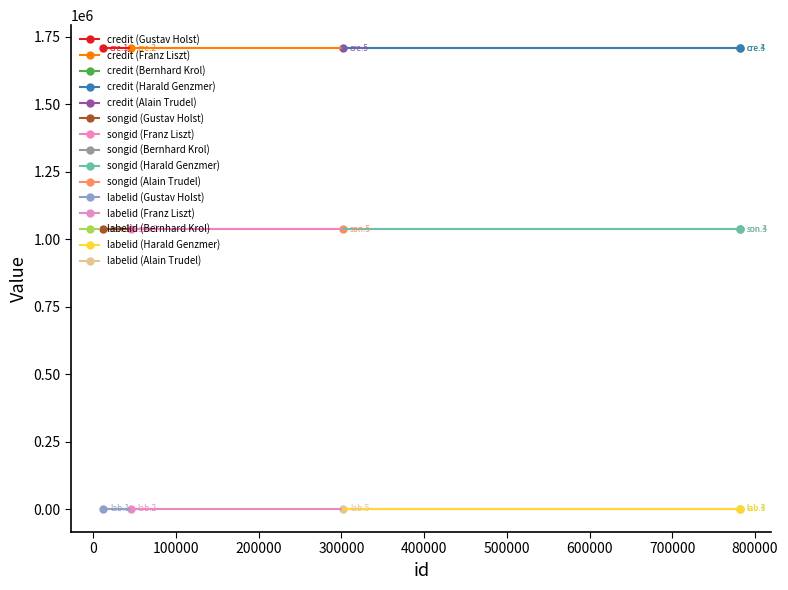

Is this an area chart (filled region under the line)?

No